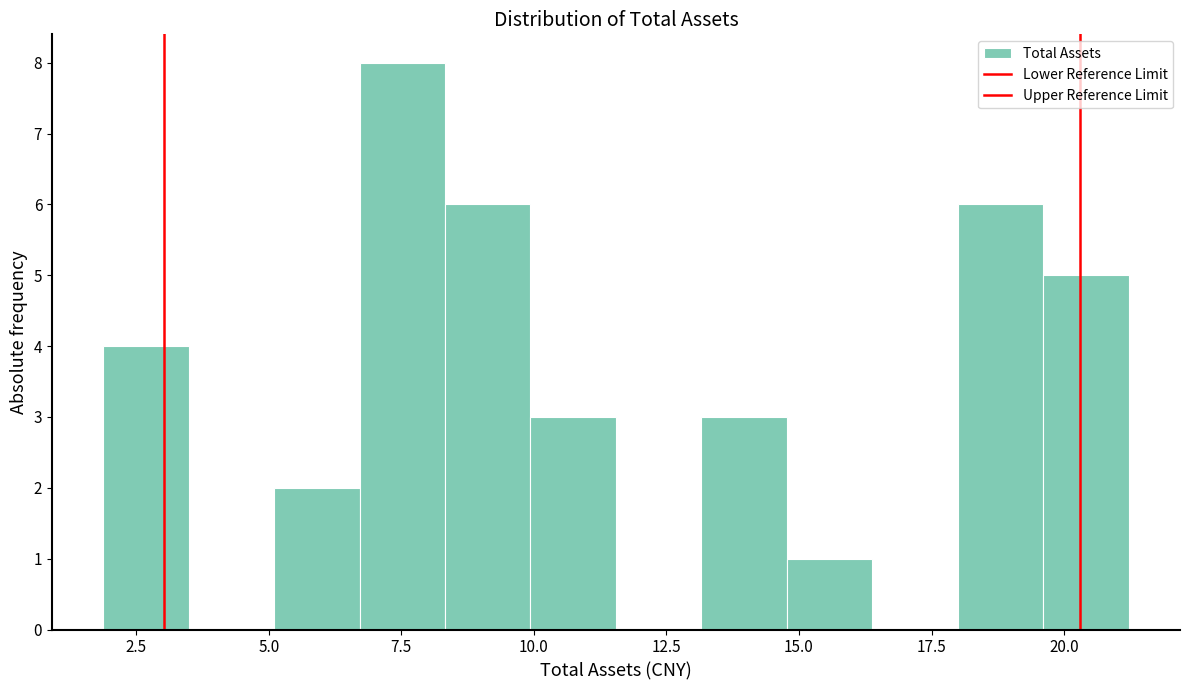

Around what value on the x-axis is the tallest bar? Give the approximate position of its centre, as read against the axis.

7.5